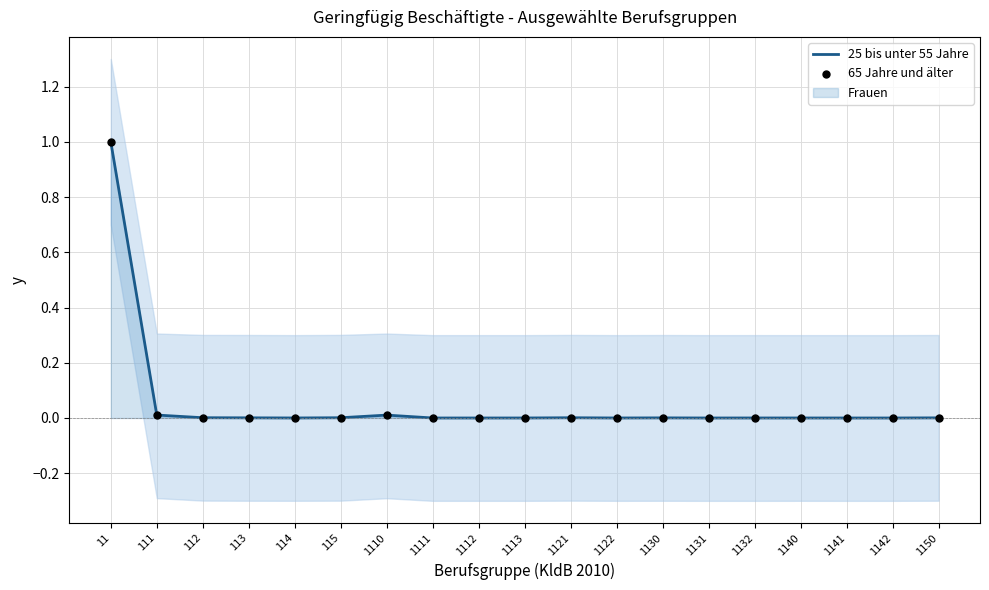

Which series has the largest total across all categories?

25 bis unter 55 Jahre